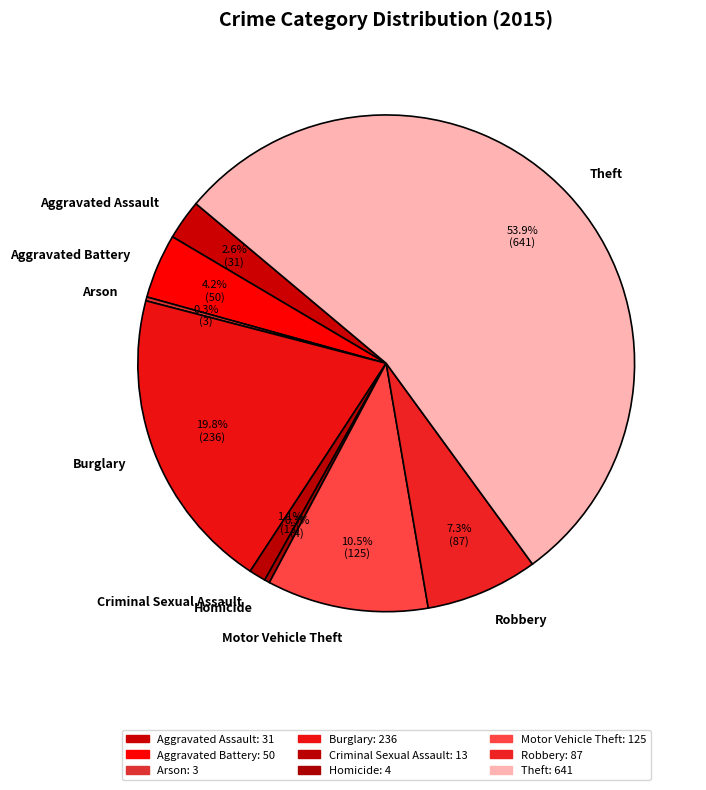

Approximately how many times larger is the value at Burglary compared to Theft?

0.4